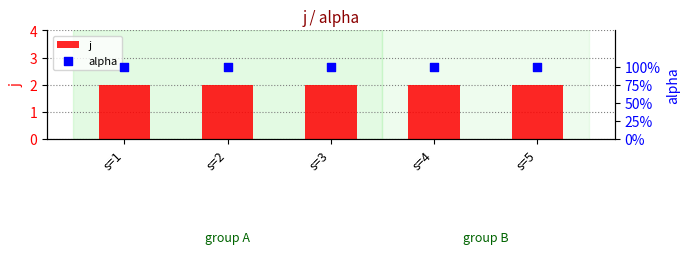

Which series has the largest total across all categories?

j